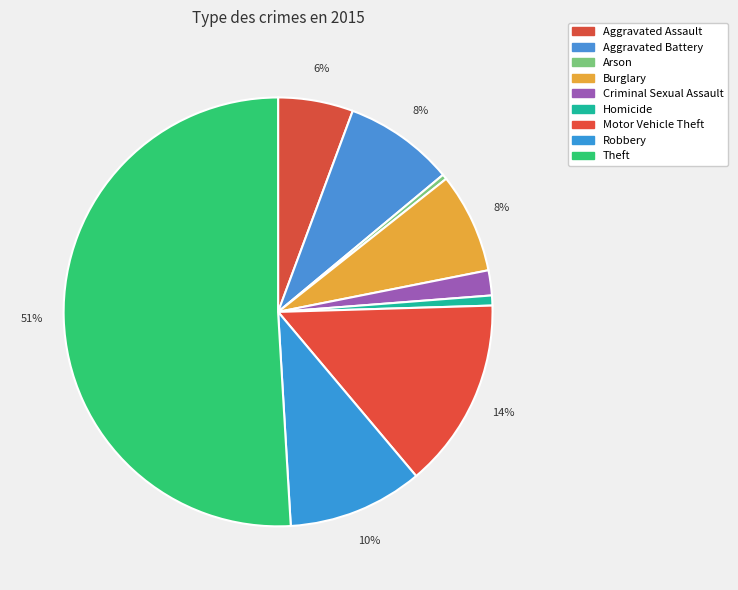

The Motor Vehicle Theft slice represents 14% of the pie. True or false?

True